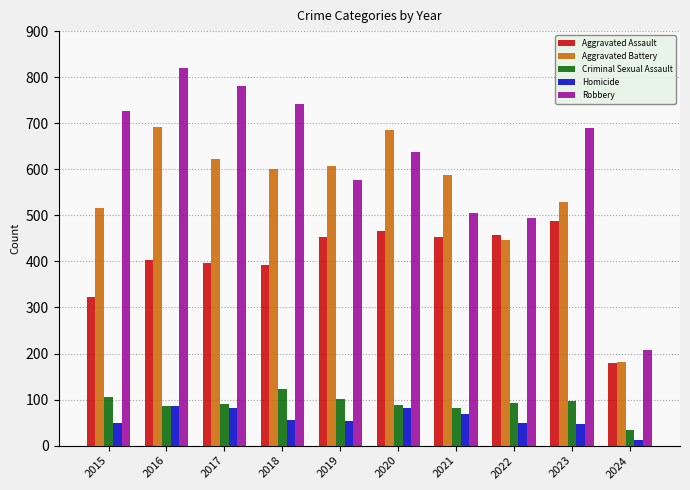

Which series changed the most between 2020 and 2022?

Aggravated Battery